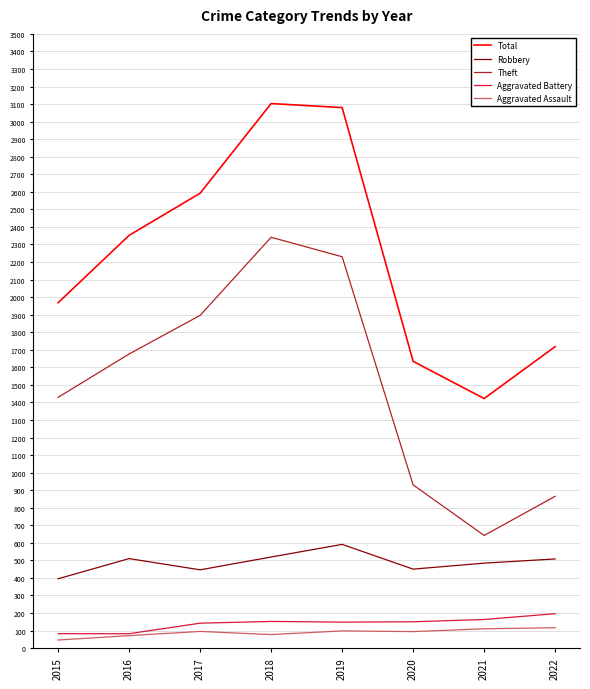

The value of Theft at 2019 is 3364. True or false?

False